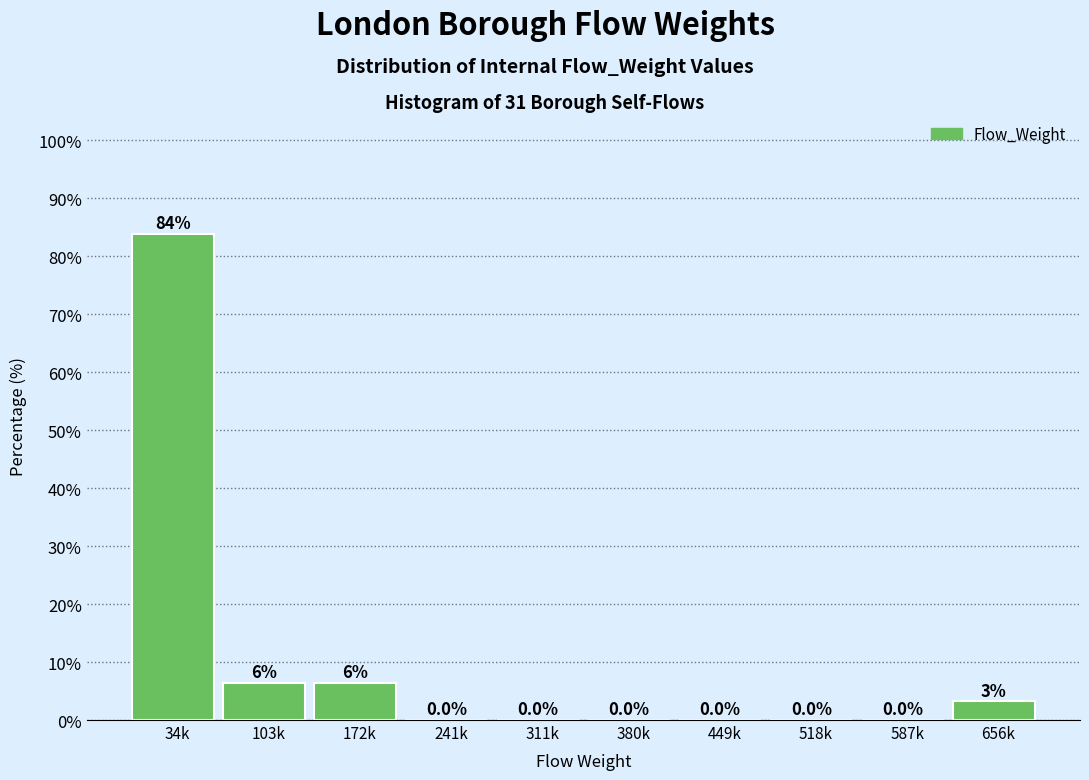

What is the sum of the values at 449k and 34k?

83.9